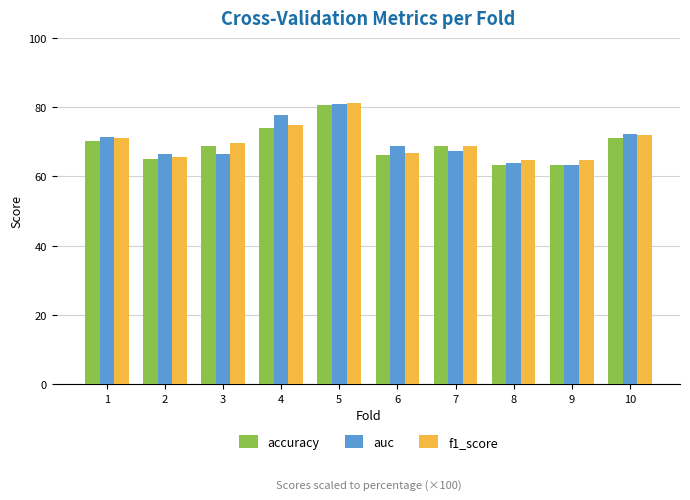

What is the greatest value displayed?

81.2